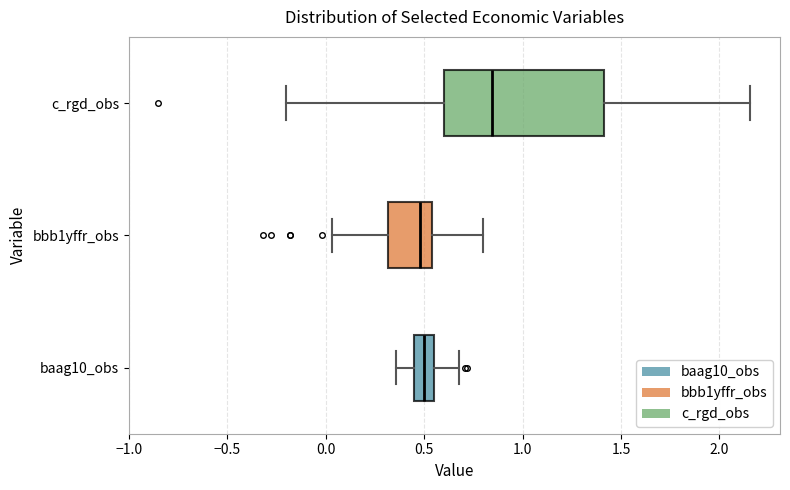

Which box has the furthest to the right median line?

c_rgd_obs